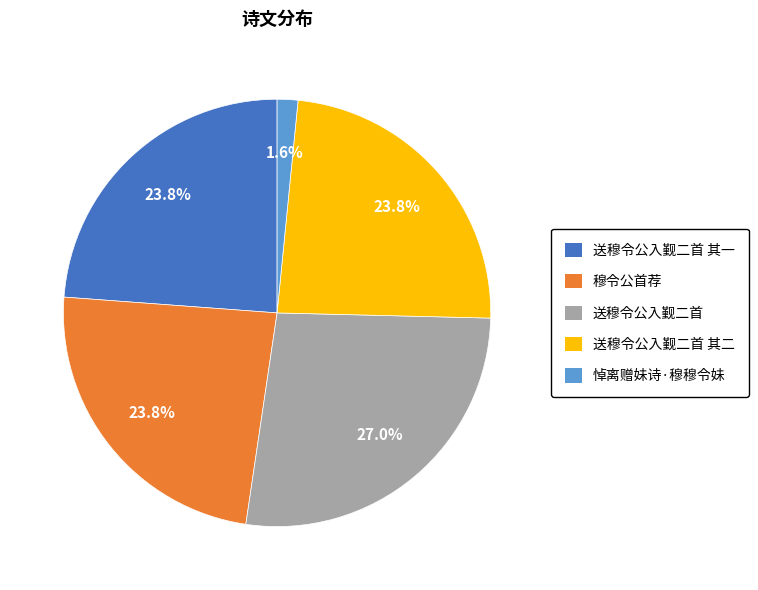

Is there any slice that represents more than half of the pie?

No